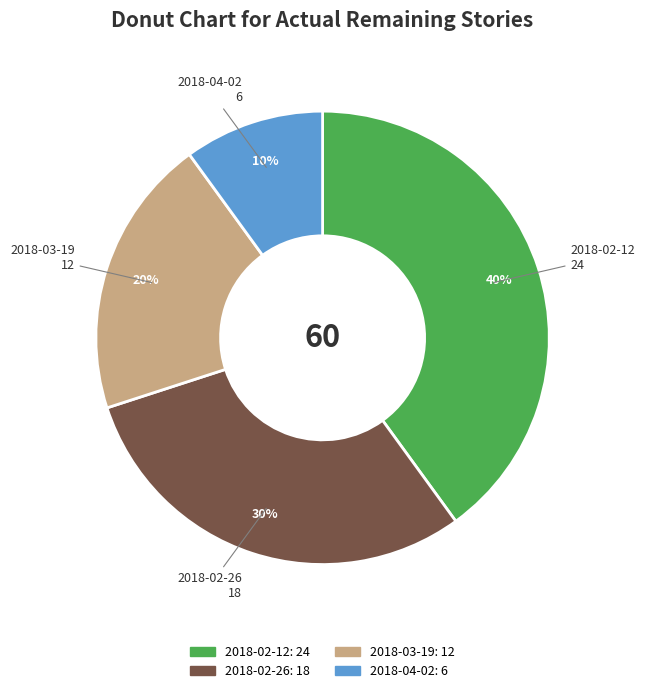

Is it true that 2018-02-26 is 43% of the pie?

False